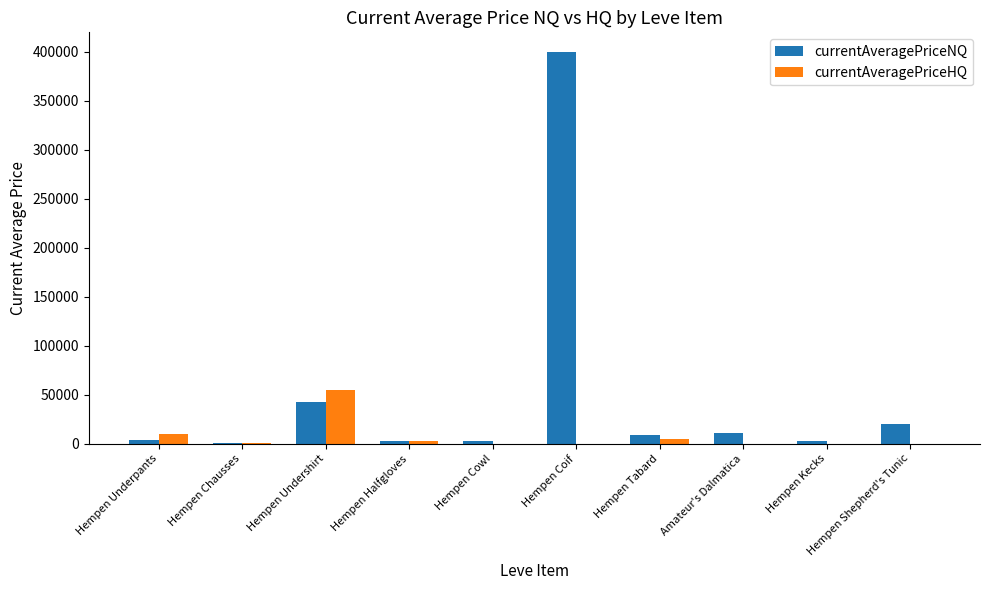

What is the sum of the currentAveragePriceHQ values at Amateur's Dalmatica and Hempen Undershirt?

54983.3